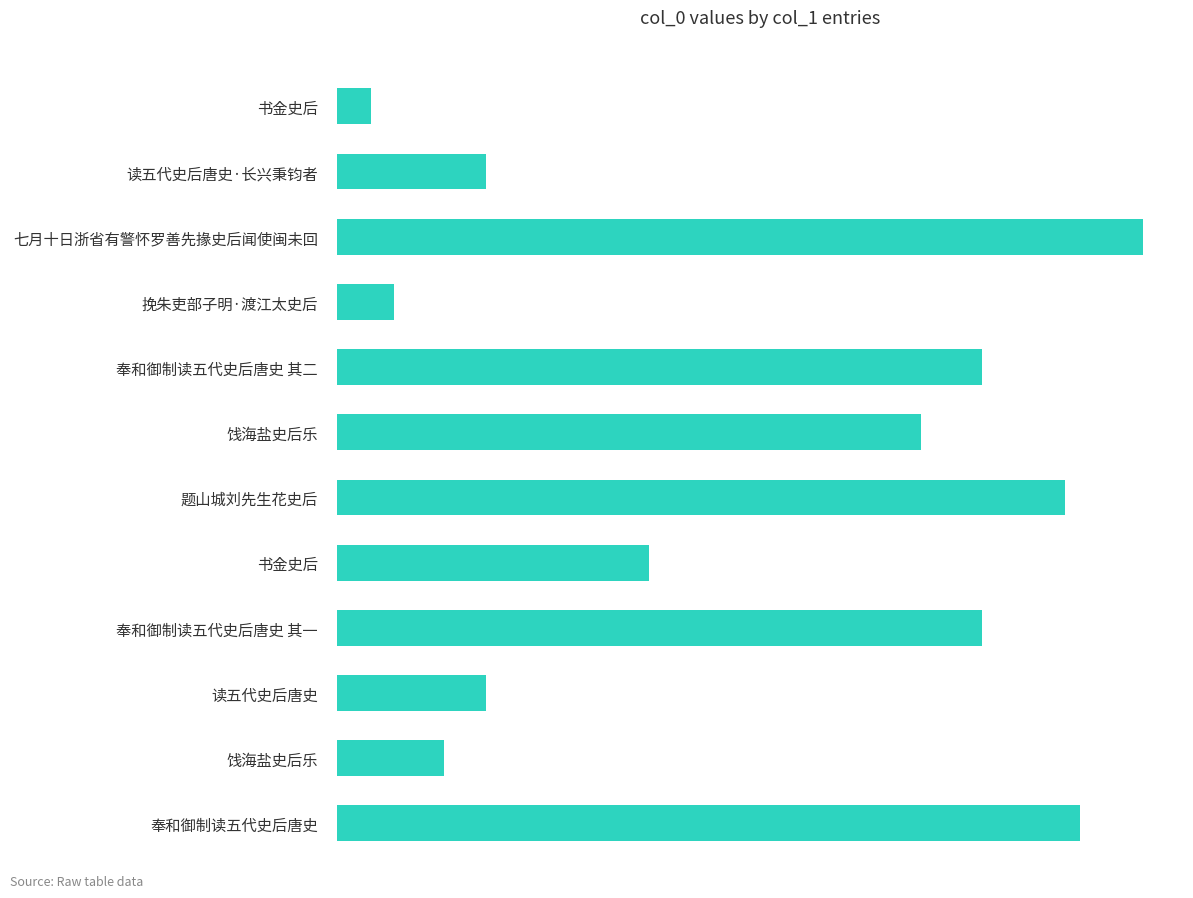

Does the chart contain any negative values?

No